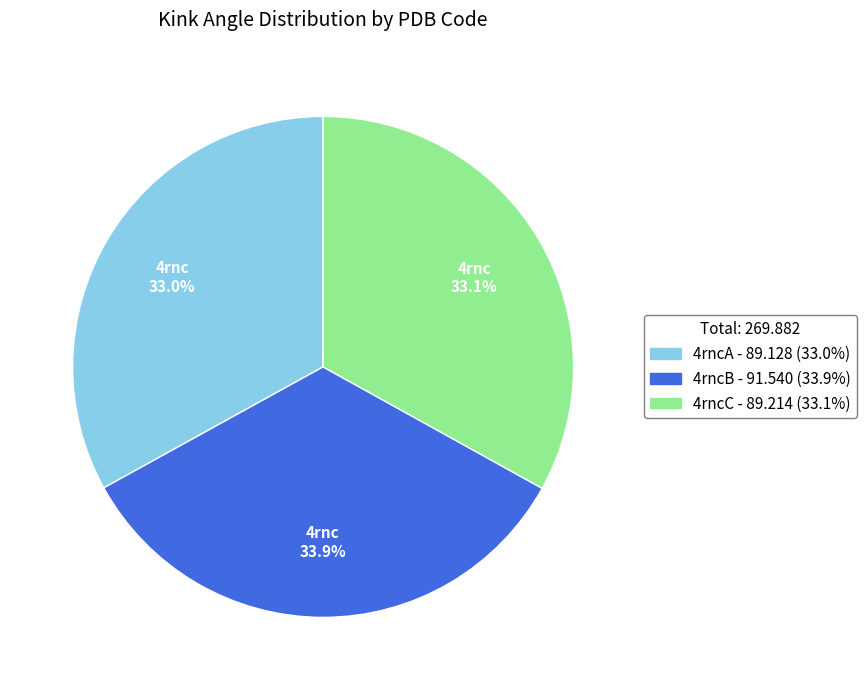

What is the ratio of the value at 4rncB to the value at 4rncA?

1.0